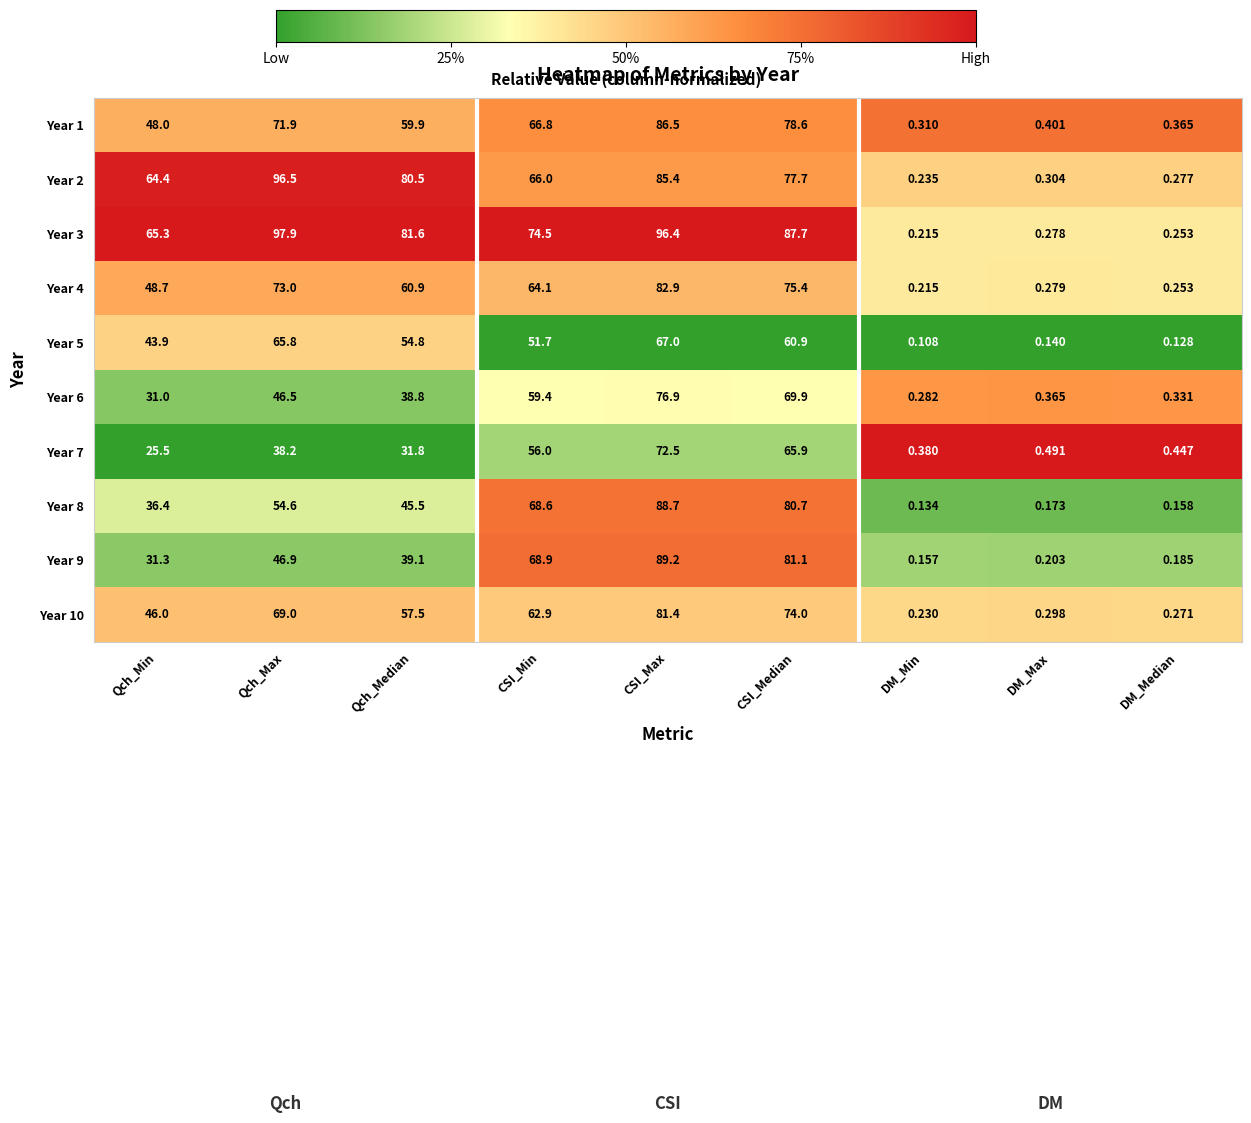

Where does the Year 8 series first go above 45?

Qch_Max